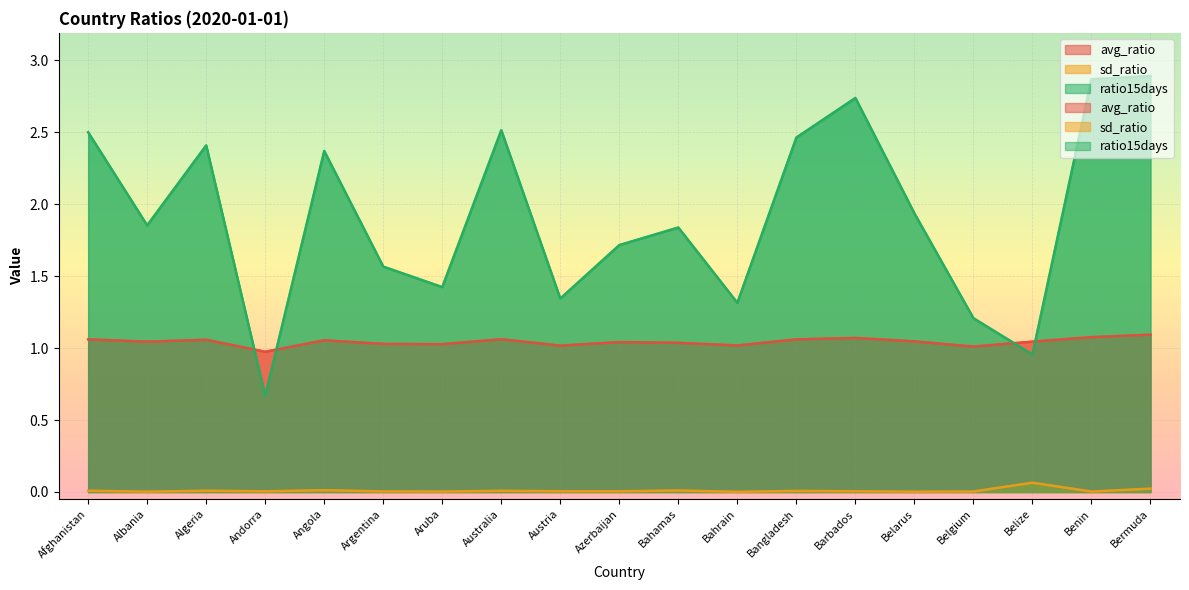

Is the value of avg_ratio at Barbados greater than the value of sd_ratio at Bahrain?

Yes